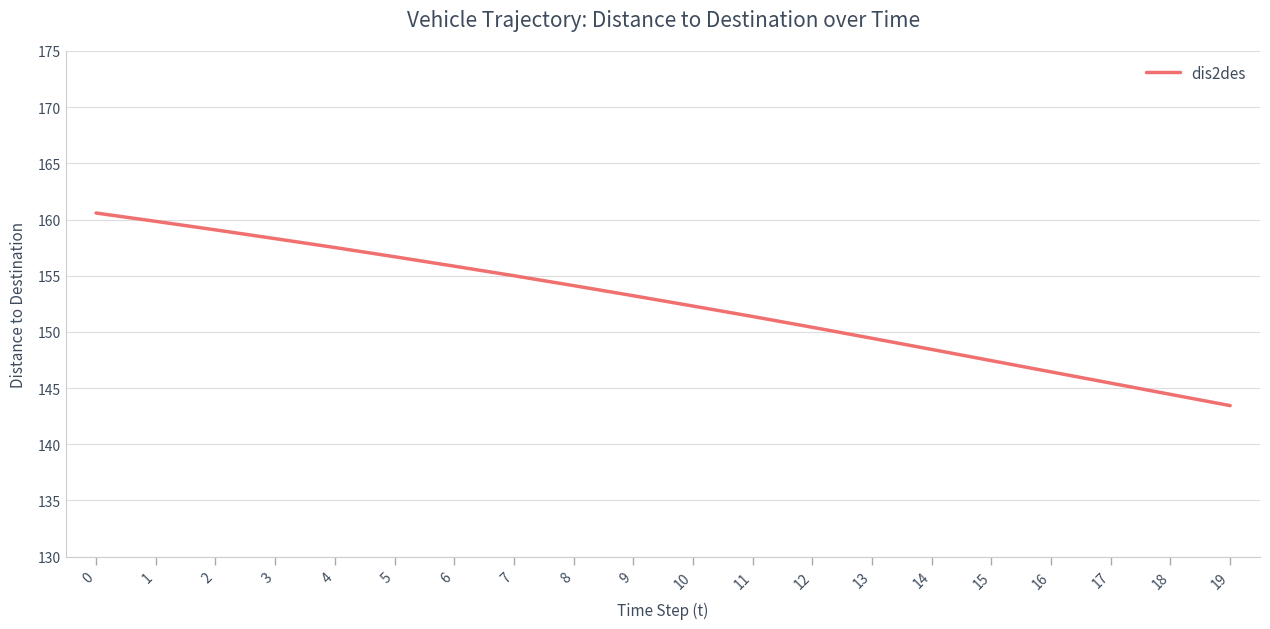

What value does the data have at 14?

148.4